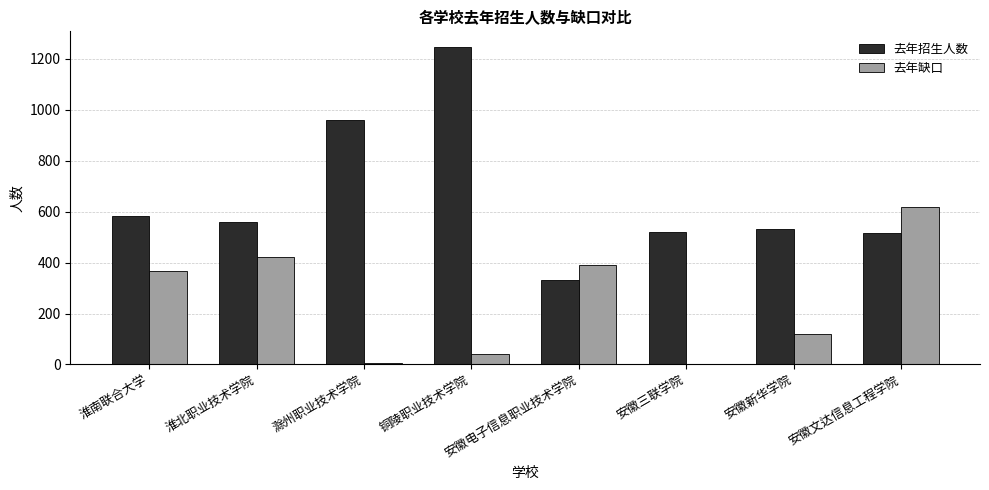

The value of 去年招生人数 at 安徽三联学院 is 520. True or false?

True